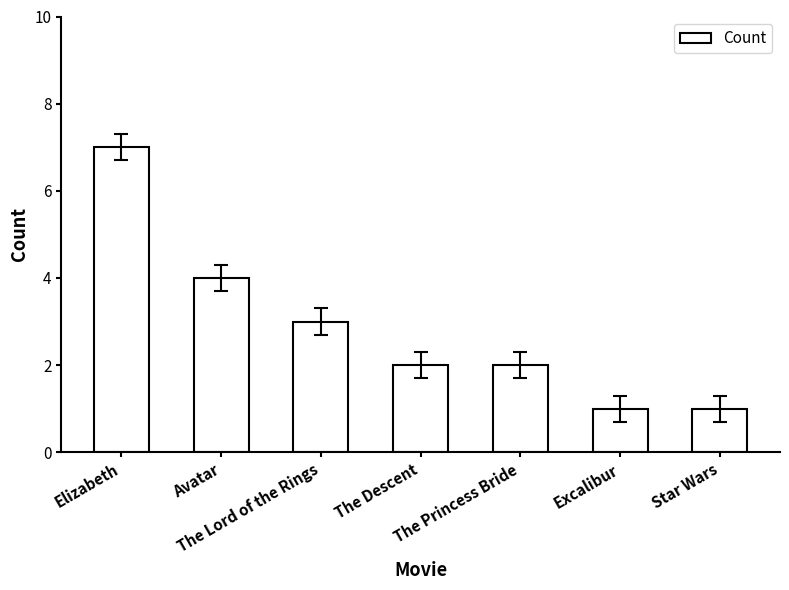

The value at The Lord of the Rings is 5. True or false?

False